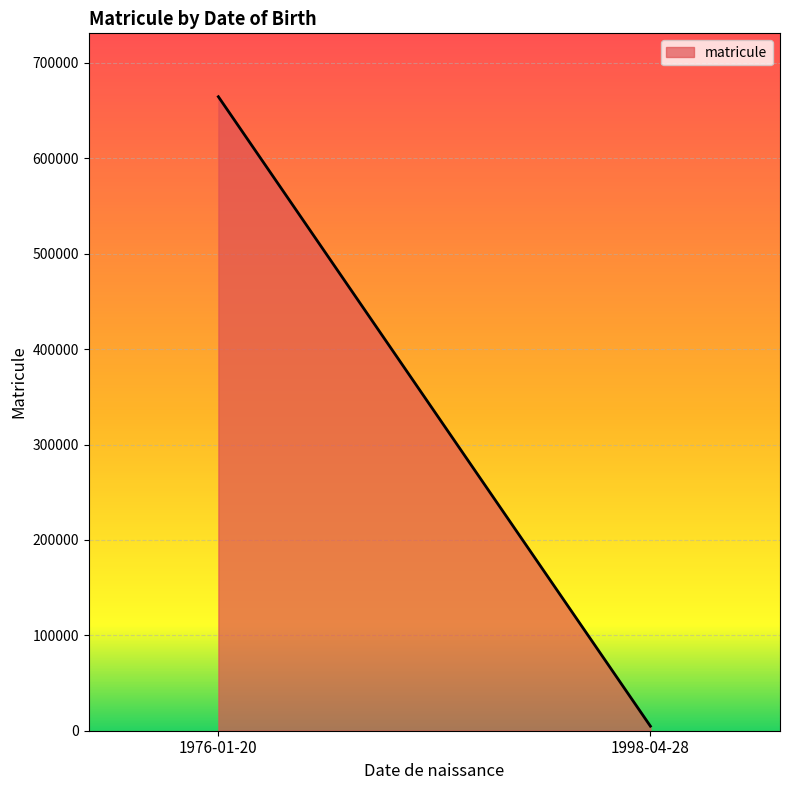

Reading left to right, what are all the values shown in this chart?

1976-01-20=664623	1998-04-28=4774